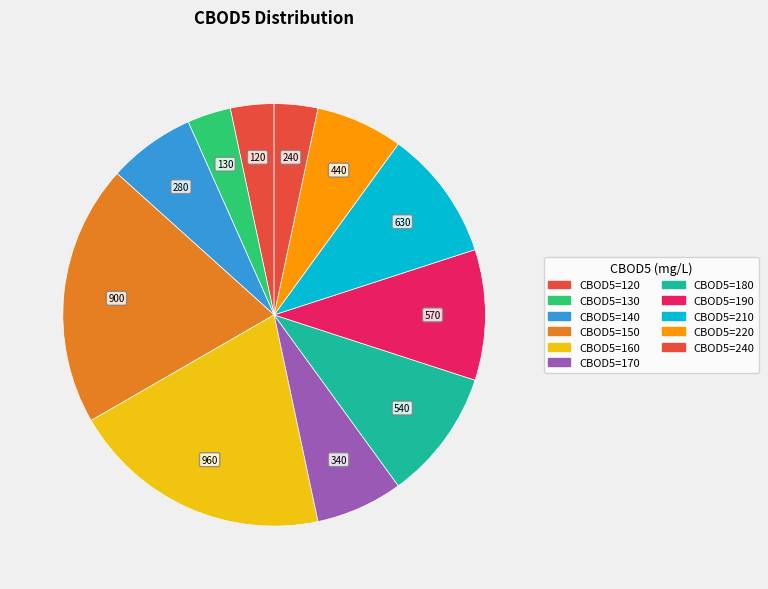

How many slices are in this pie chart?

11